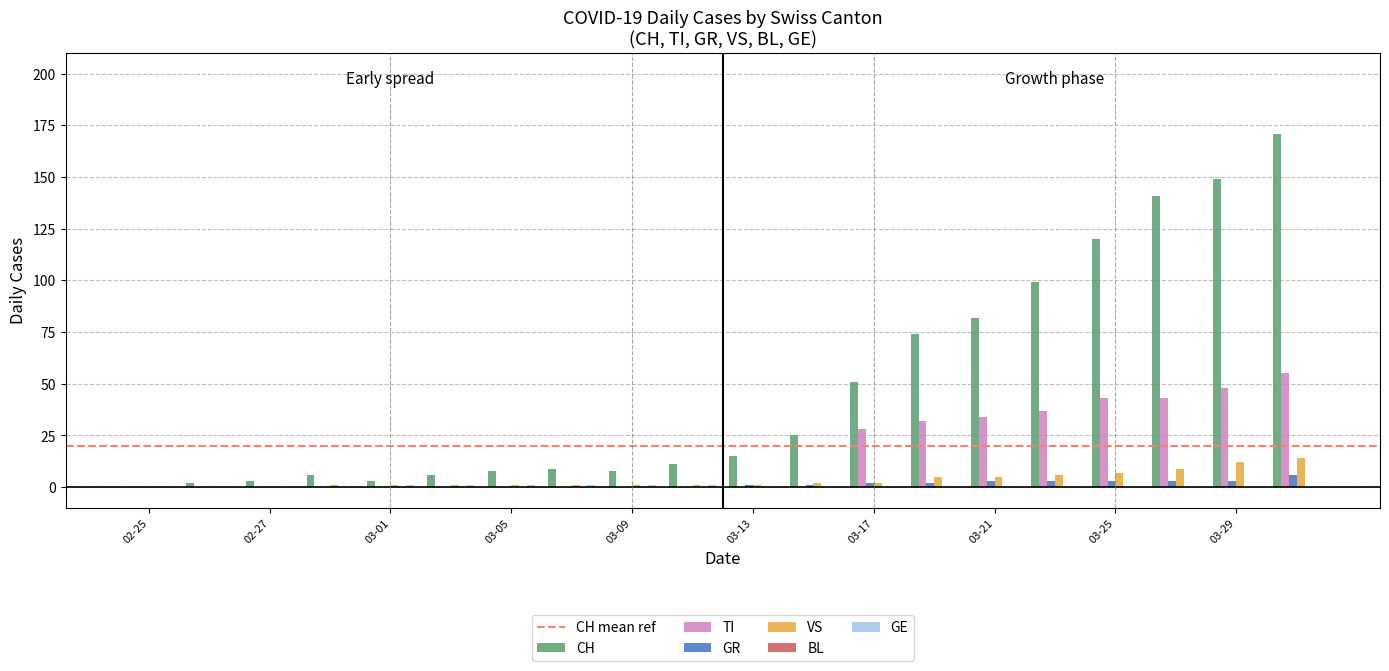

What is the maximum value for CH?

171